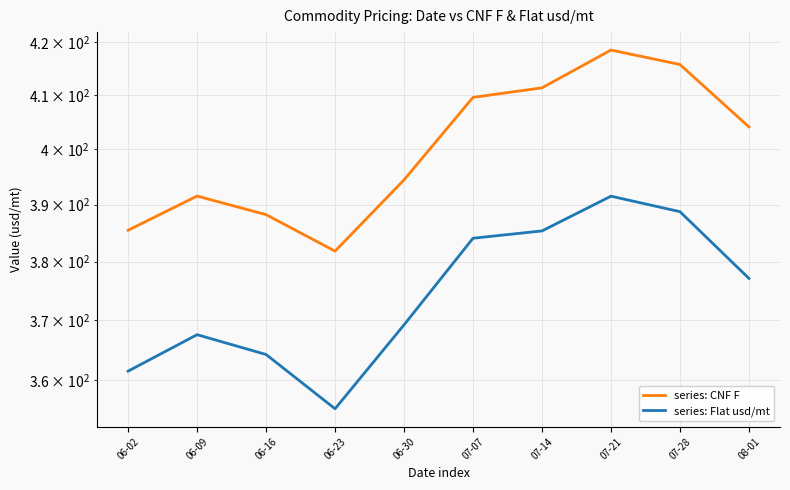

What is the label of the 5th point from the left?

06-30